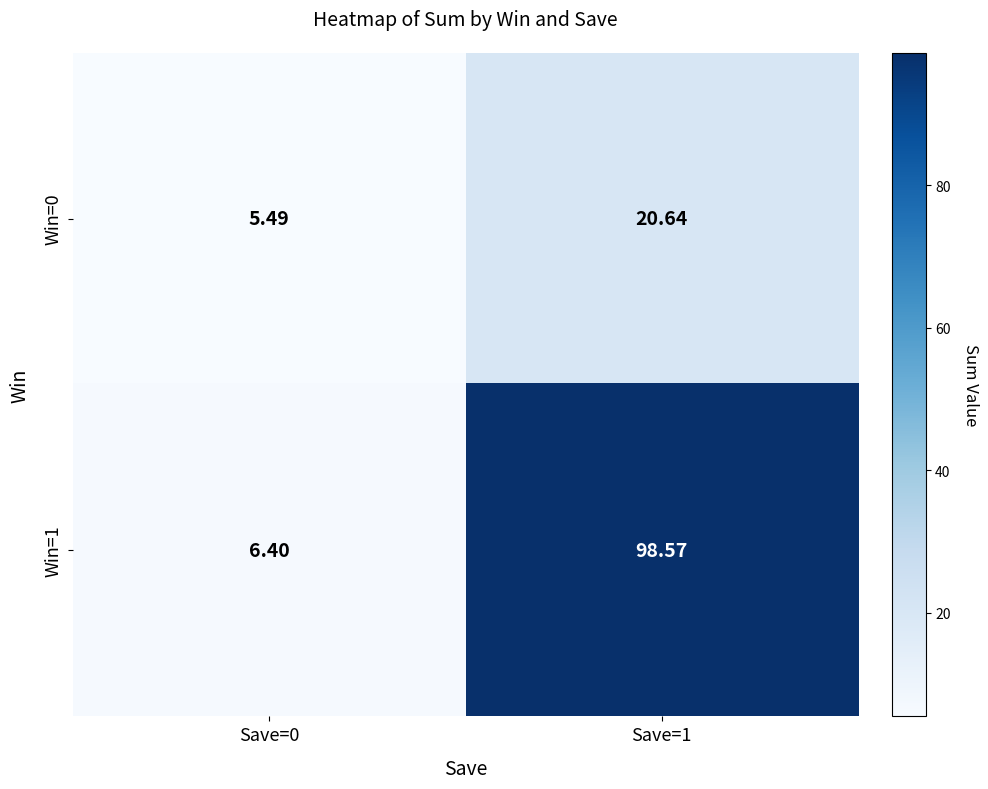

Is the value of Win=1 at Save=0 greater than the value of Win=0 at Save=0?

Yes